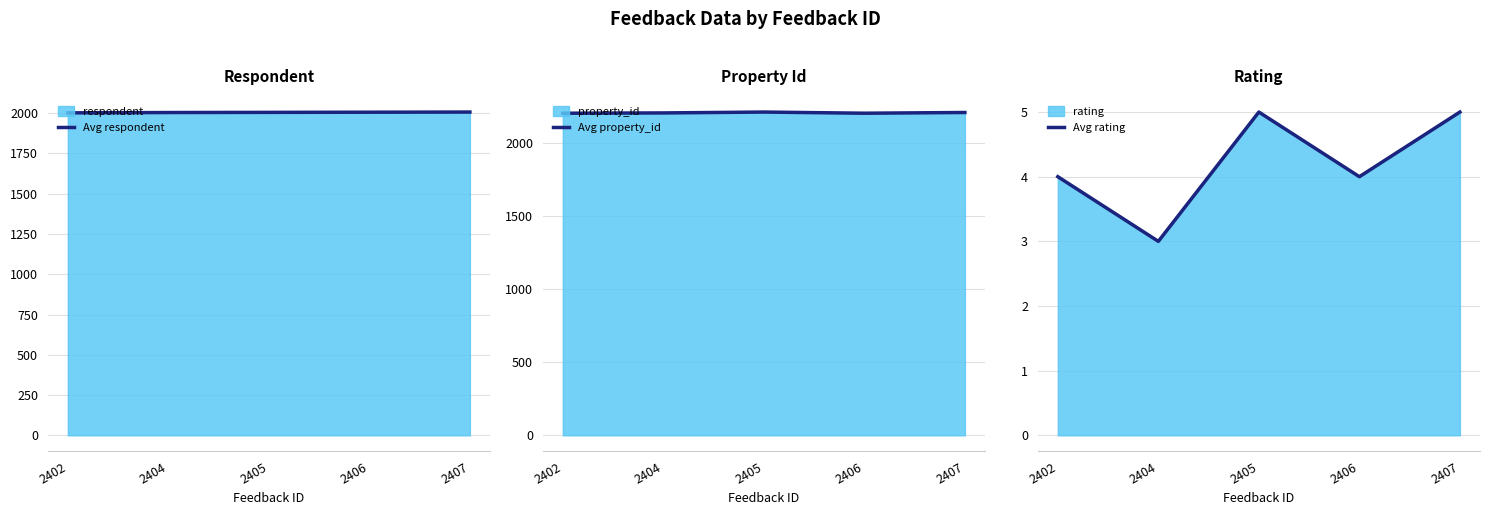

What is the highest value of the Avg respondent series?

2007